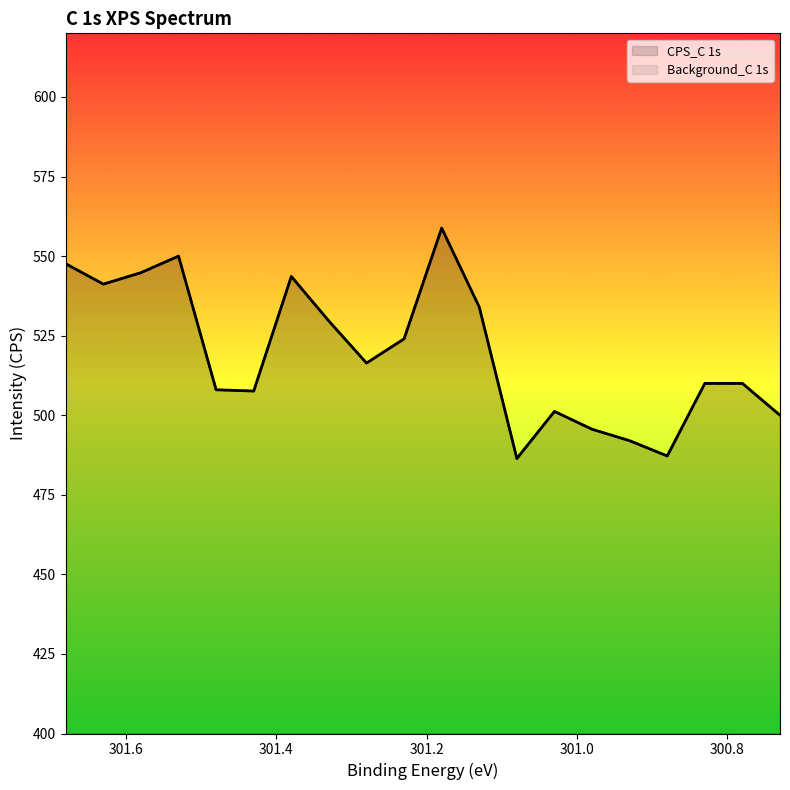

True or false: CPS_C 1s and Background_C 1s cross at least once.

False